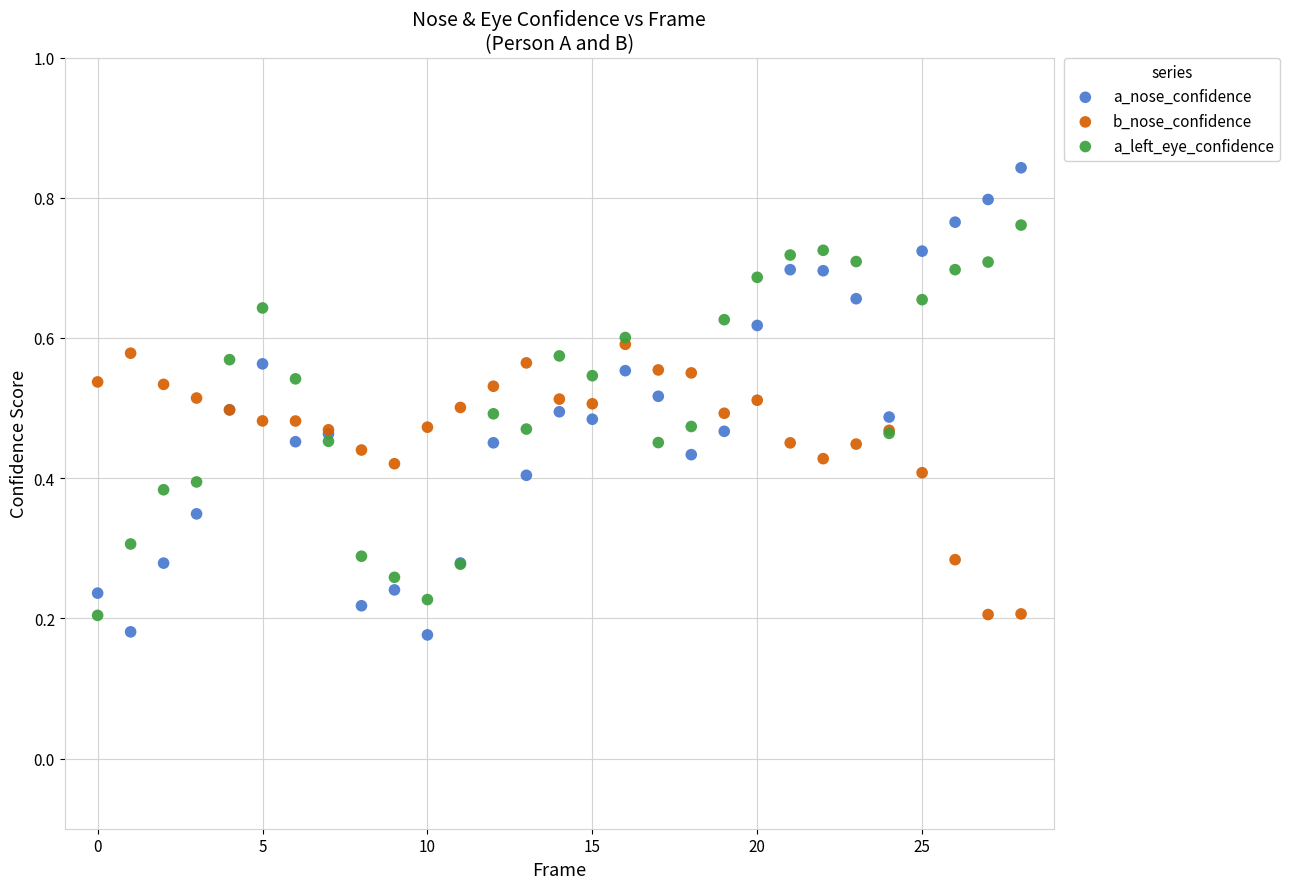

Which series contains the highest Y value?

a_nose_confidence